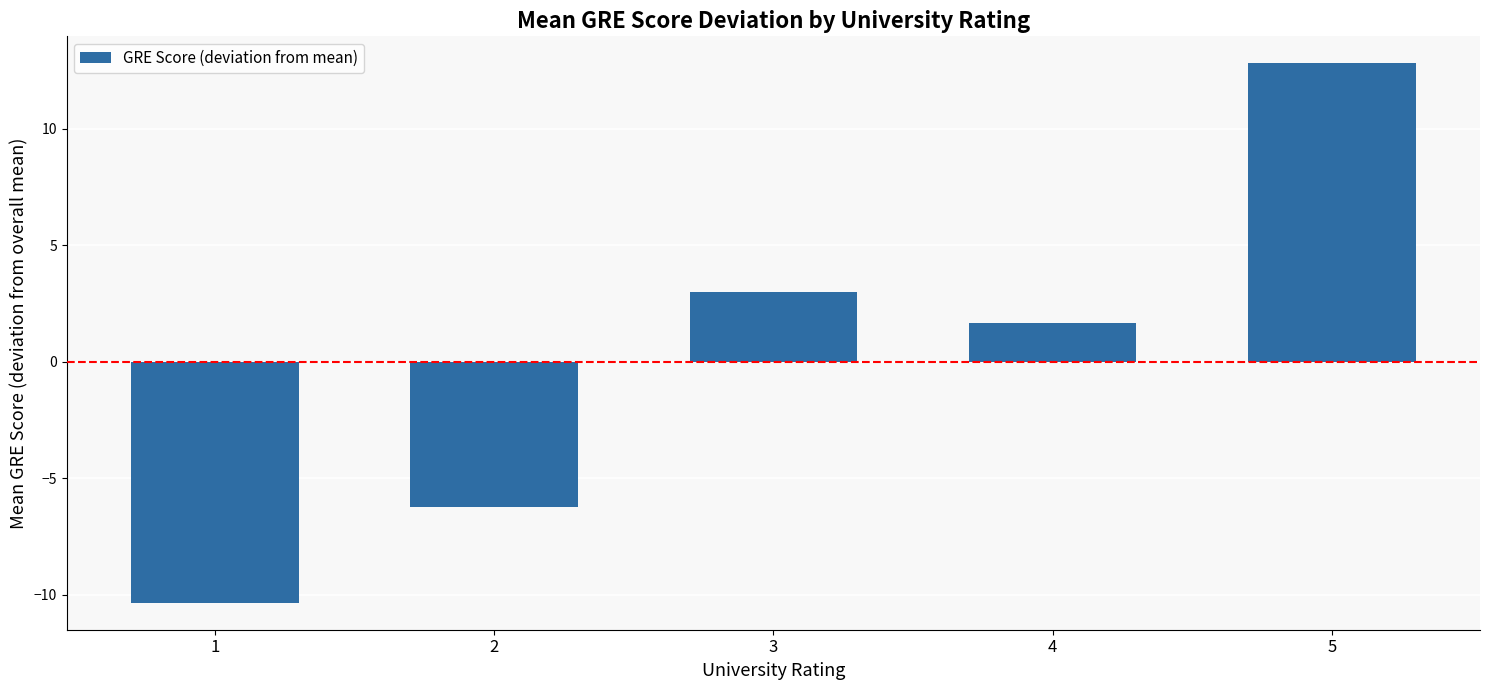

What is the change in value from 1 to 5?

+23.2